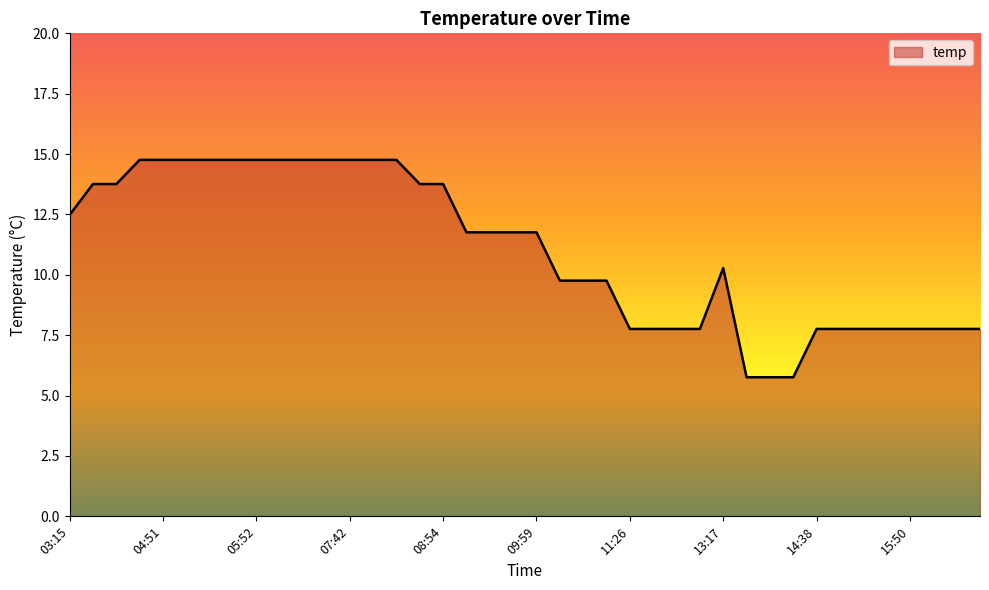

Does the chart have visible grid lines?

No